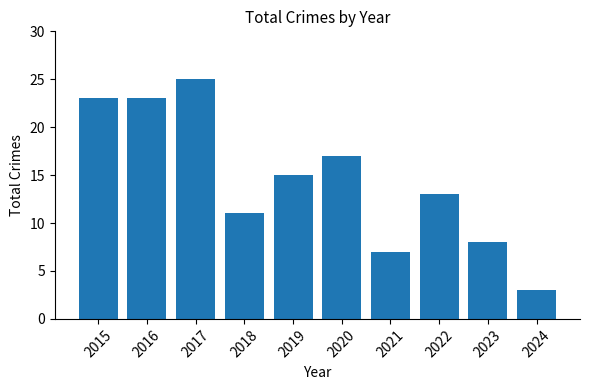

Reading left to right, extract all data points from this chart.

2015=23	2016=23	2017=25	2018=11	2019=15	2020=17	2021=7	2022=13	2023=8	2024=3